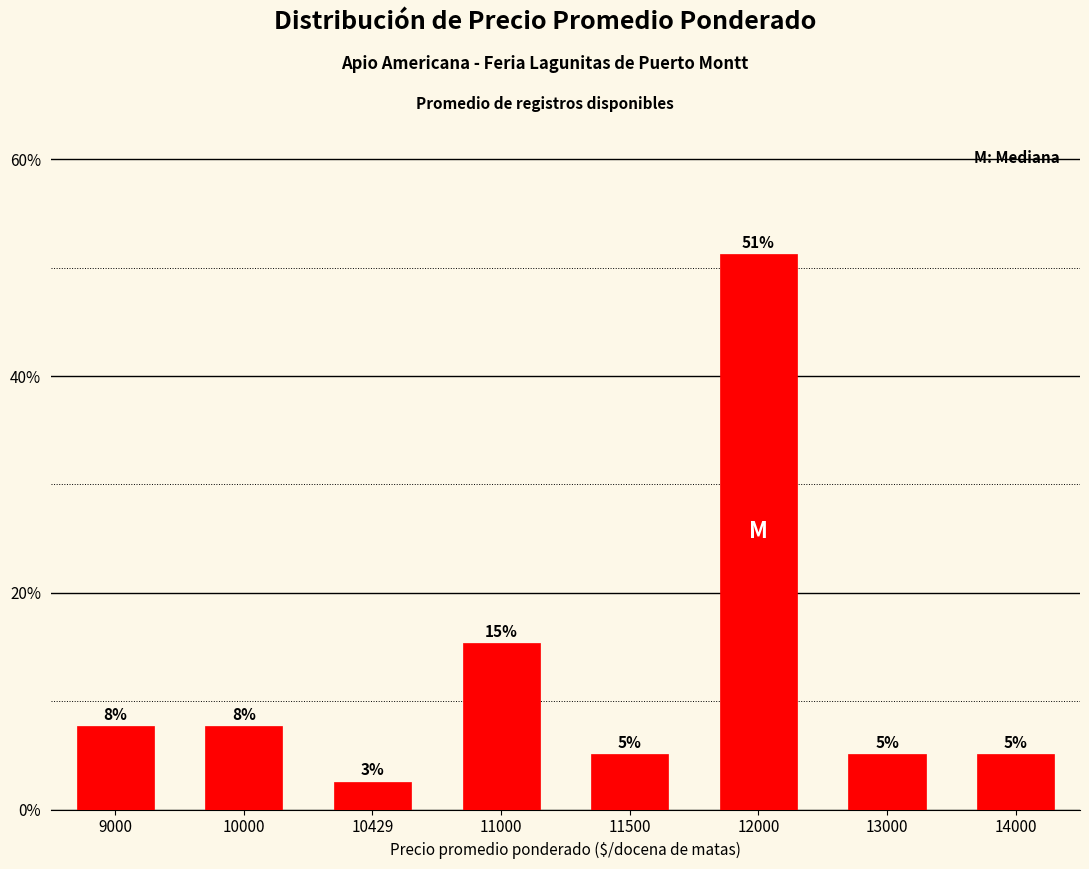

Is it true that the value at 12000 is 27.7?

False